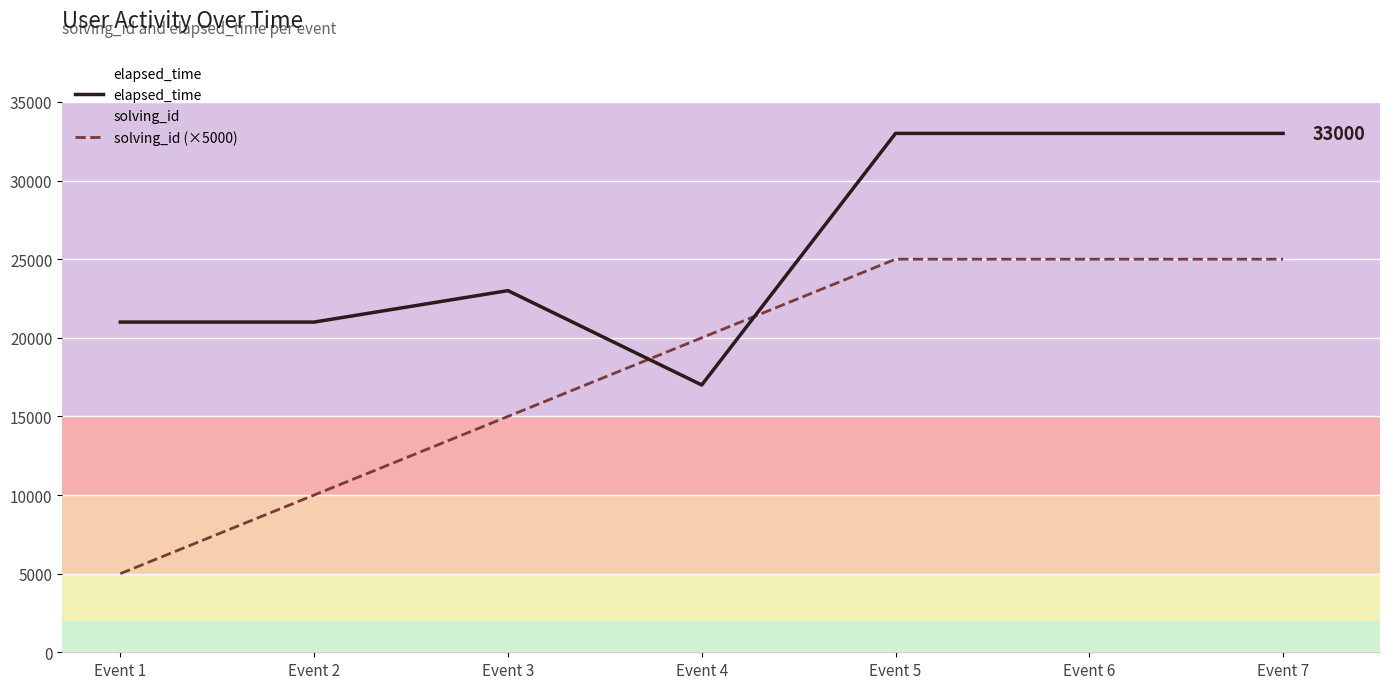

Is this an area chart (filled region under the line)?

No